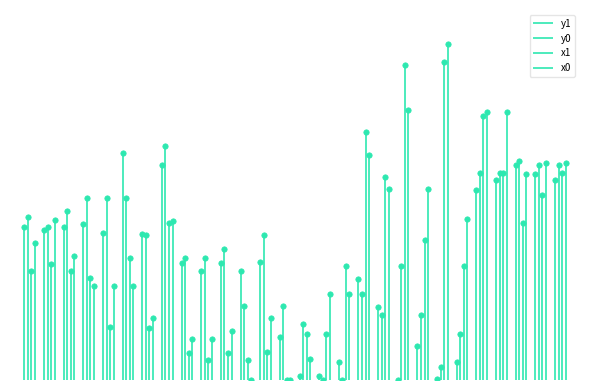

Which series has the largest total across all categories?

x0